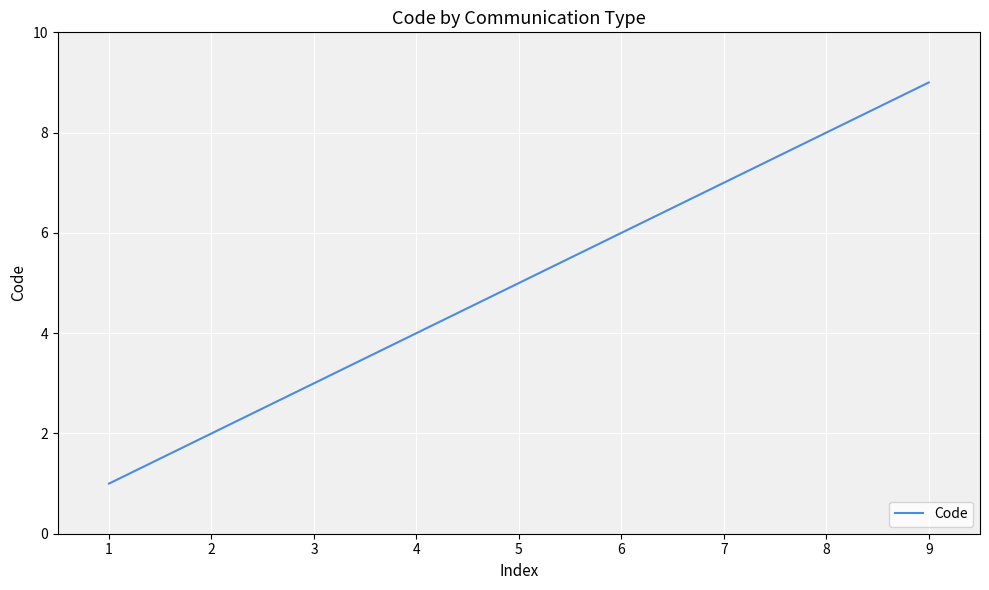

The value at 8 is 4. True or false?

False